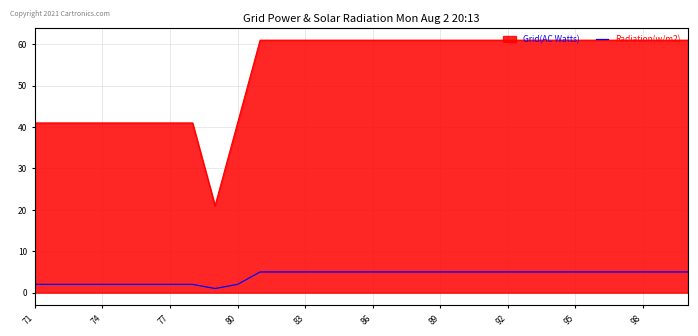

Which series has the largest total across all categories?

Grid(AC Watts)